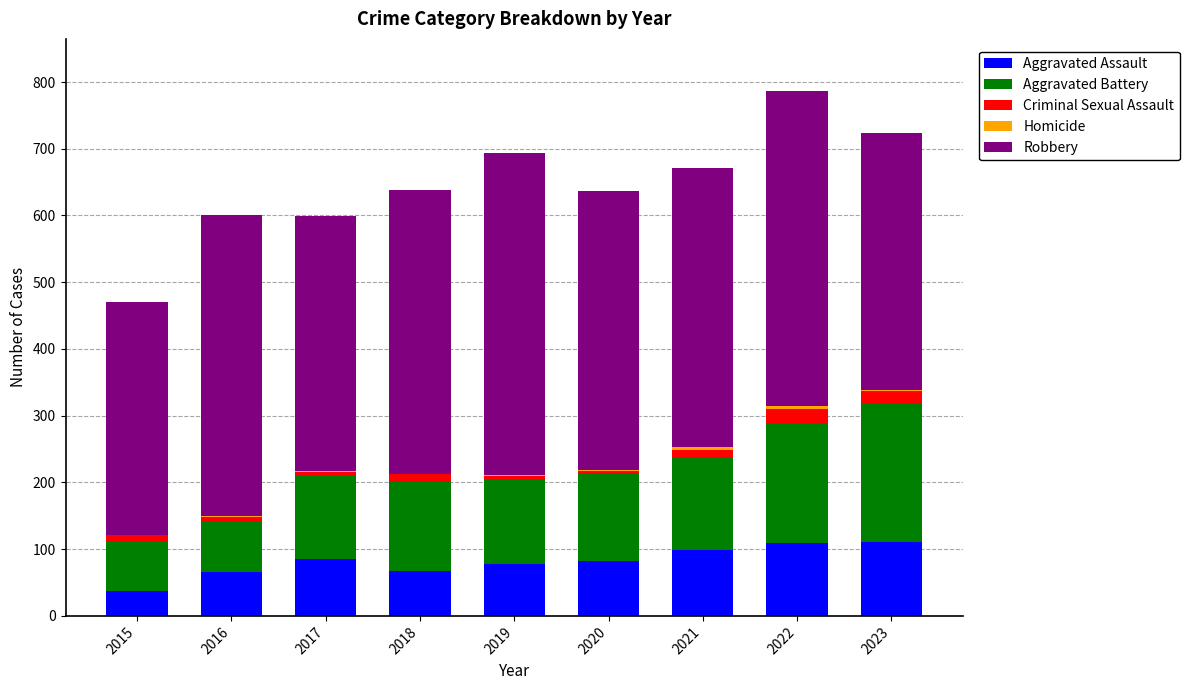

What is the maximum value for Aggravated Assault?

110